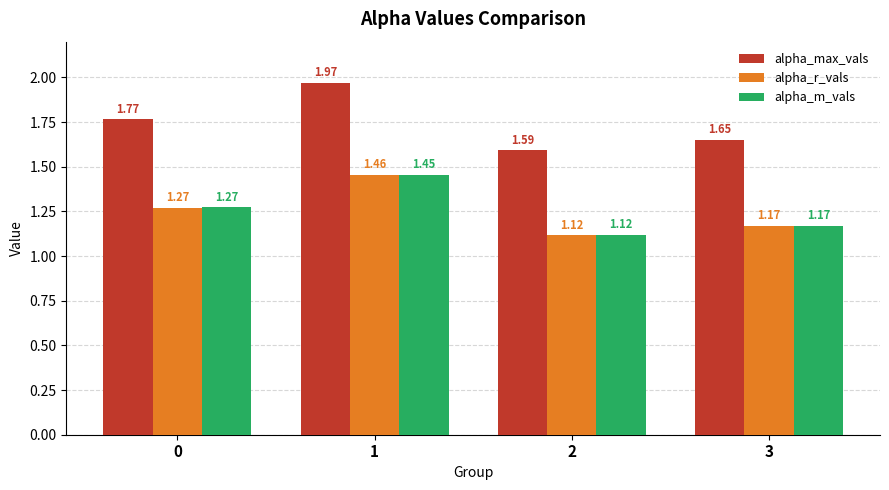

At how many categories does at least one series exceed 1?

4